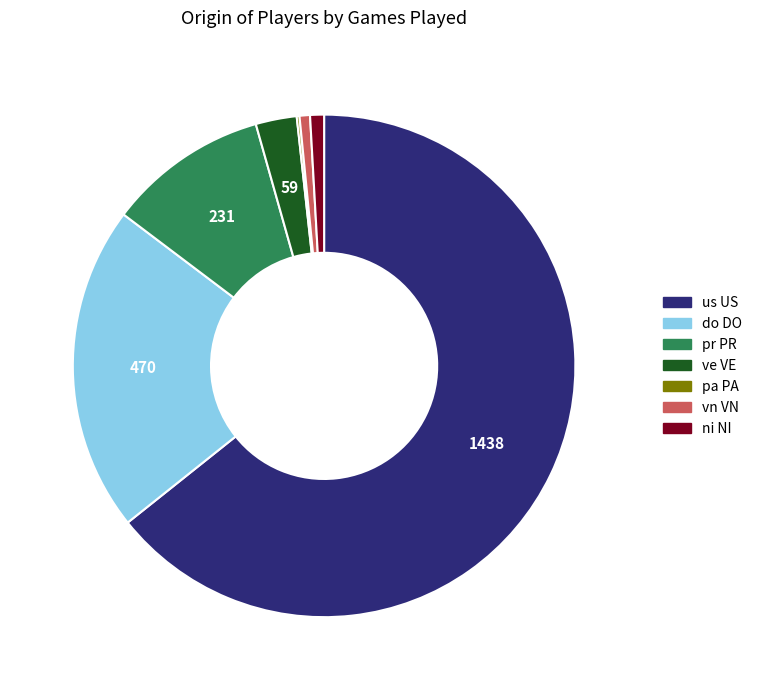

Do us US and do DO together represent more than half of the pie?

Yes